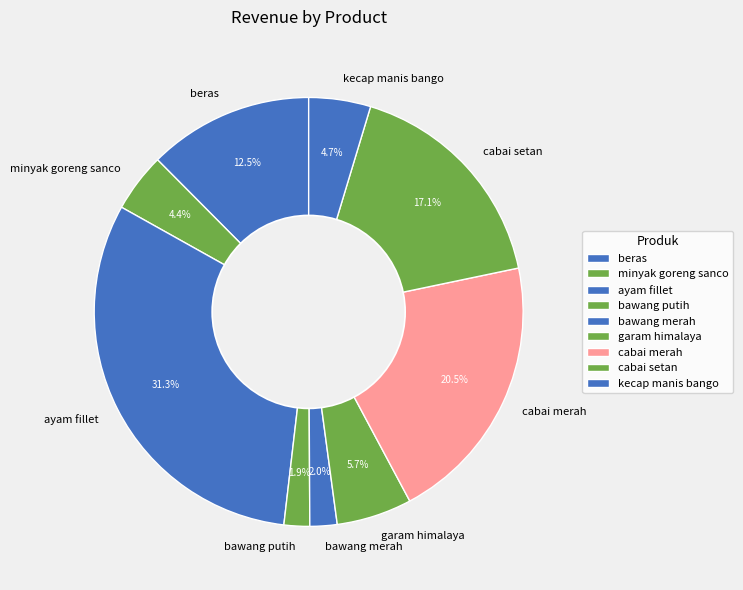

How many segments does this pie chart have?

9